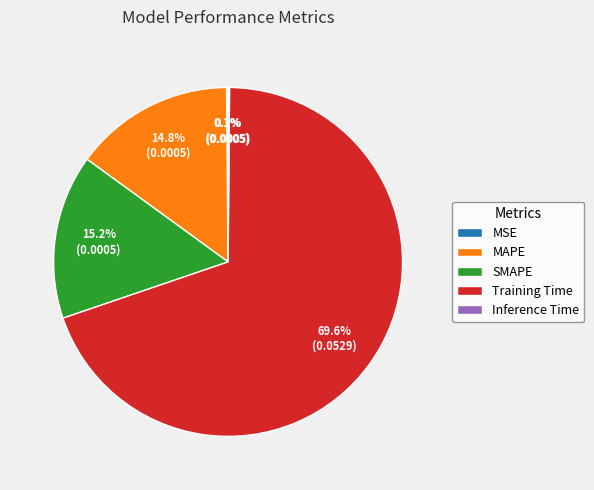

What is the largest slice in the pie chart?

Training Time